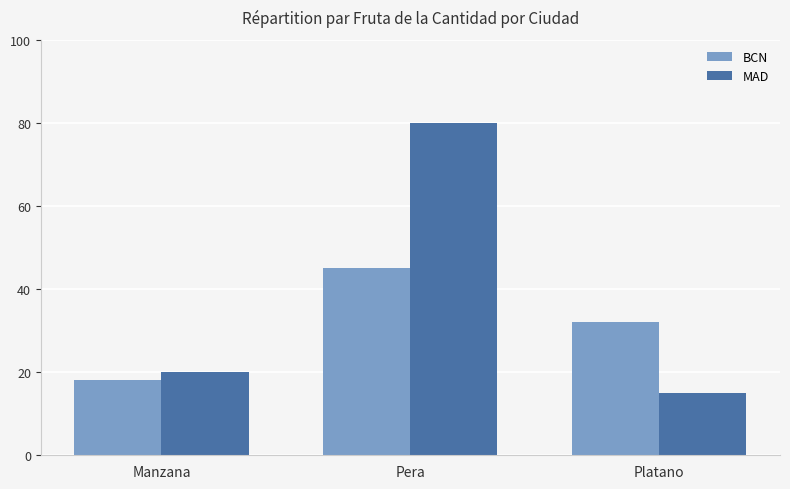

What is the total value across all series at Platano?

47